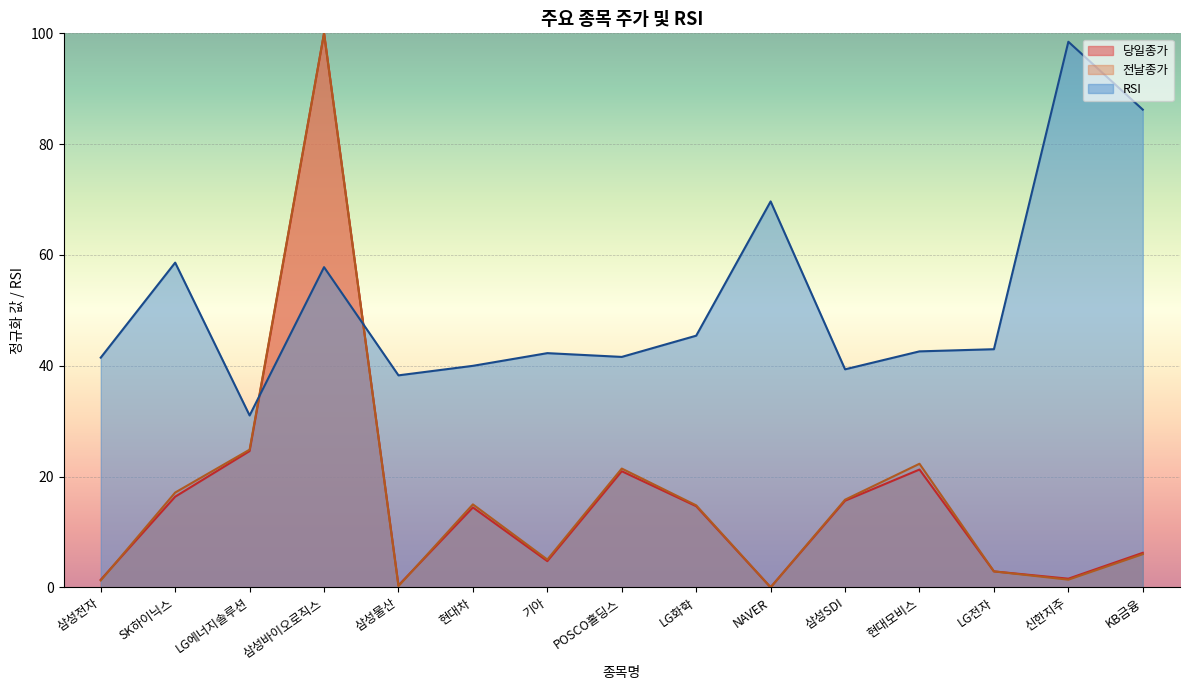

List the series in order of their peak value, highest first.

당일종가, 전날종가, RSI